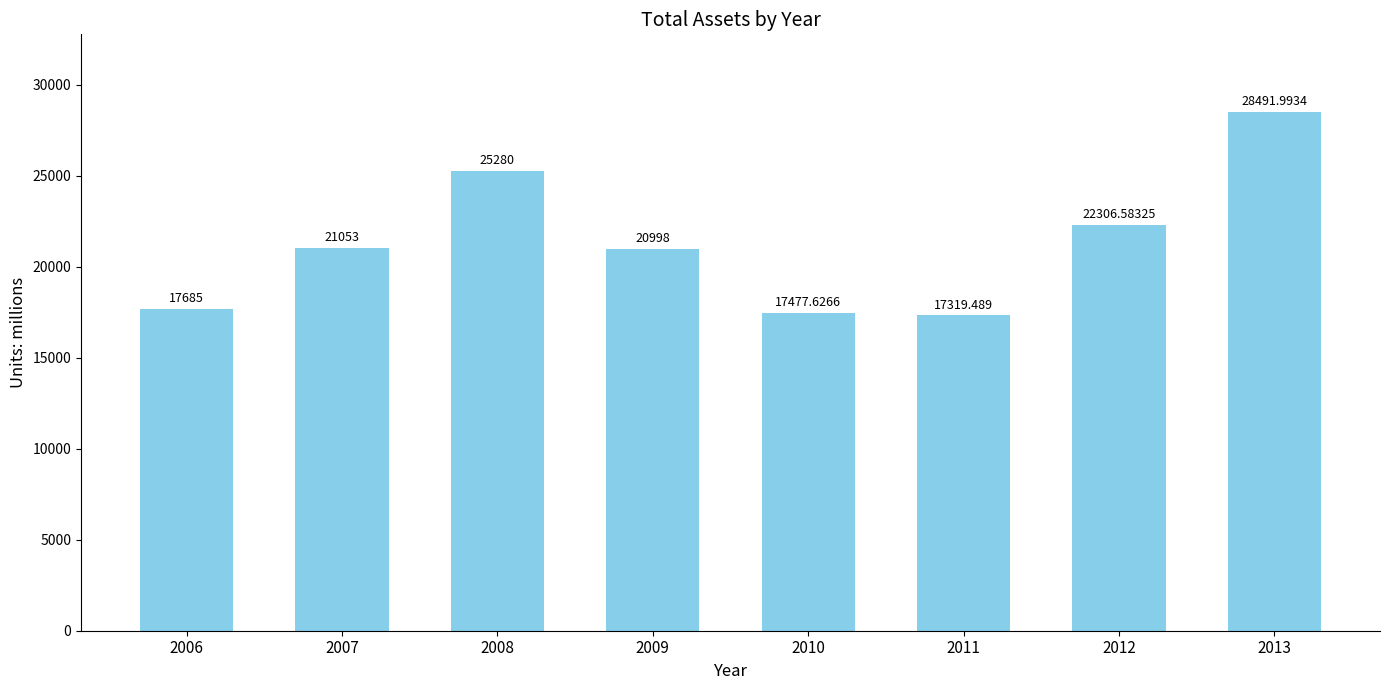

List the labels in order of value, smallest first.

2011, 2010, 2006, 2009, 2007, 2012, 2008, 2013